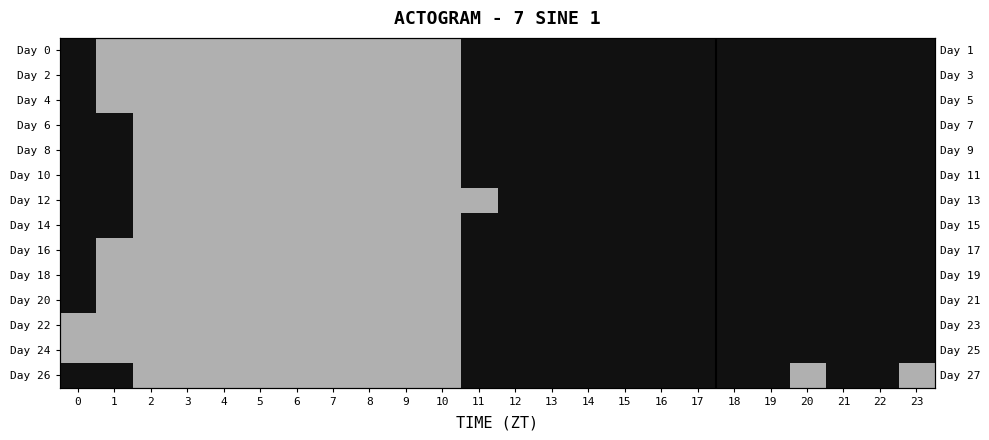

How many data points in Day 24 are less than 1?

11